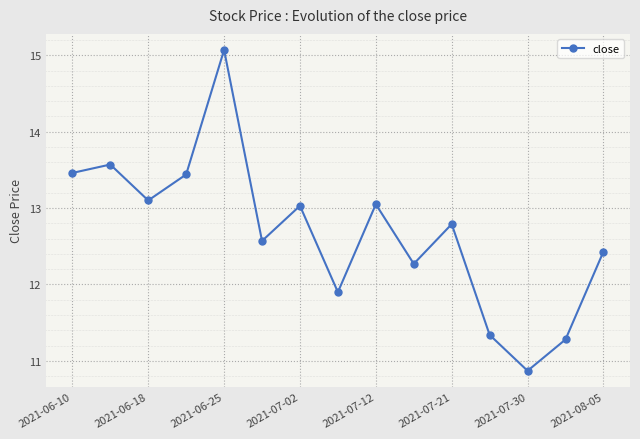

What is the value of the 4th point from the left?

13.4